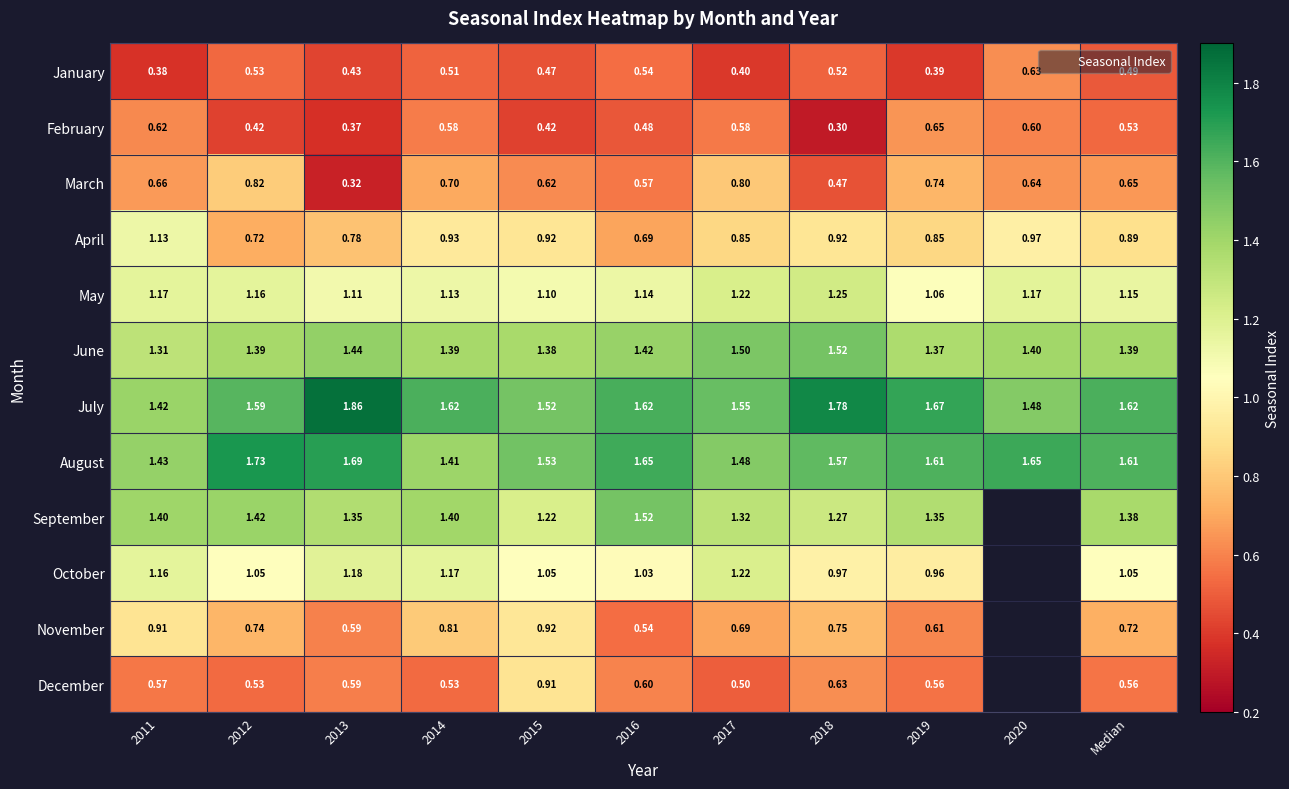

At 2017, list the series in order from largest to smallest.

July, June, August, September, May, October, April, March, November, February, December, January